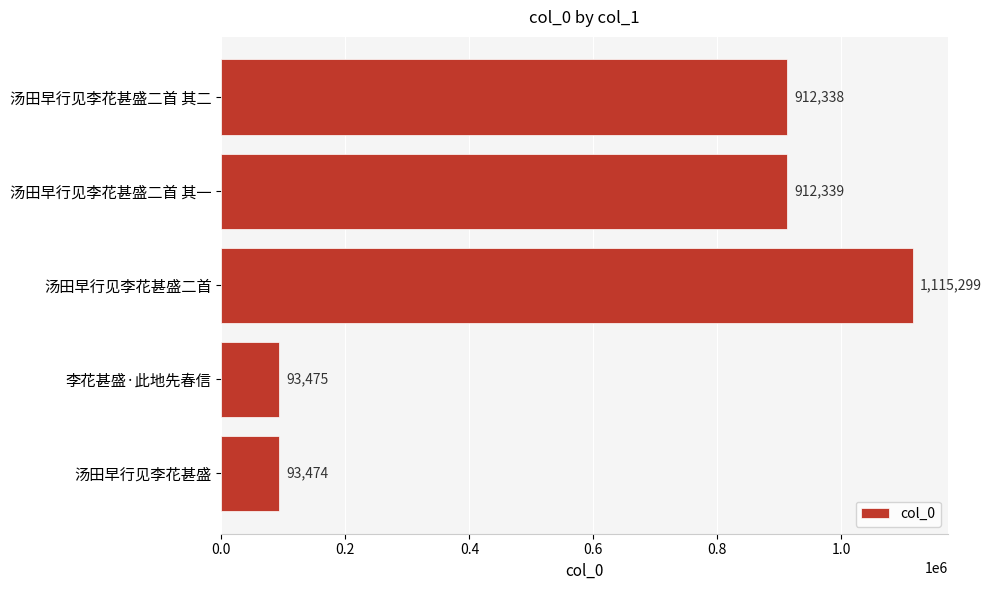

At which category does the chart reach its minimum across all series?

汤田早行见李花甚盛